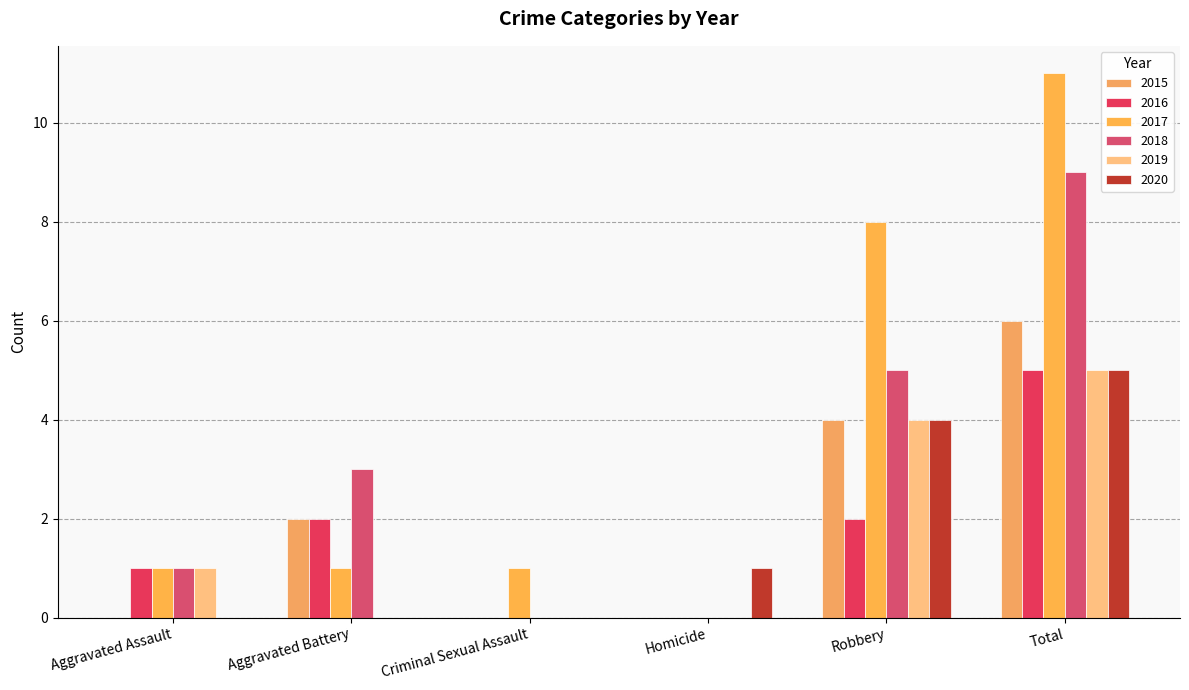

How many data points does each series have?

6